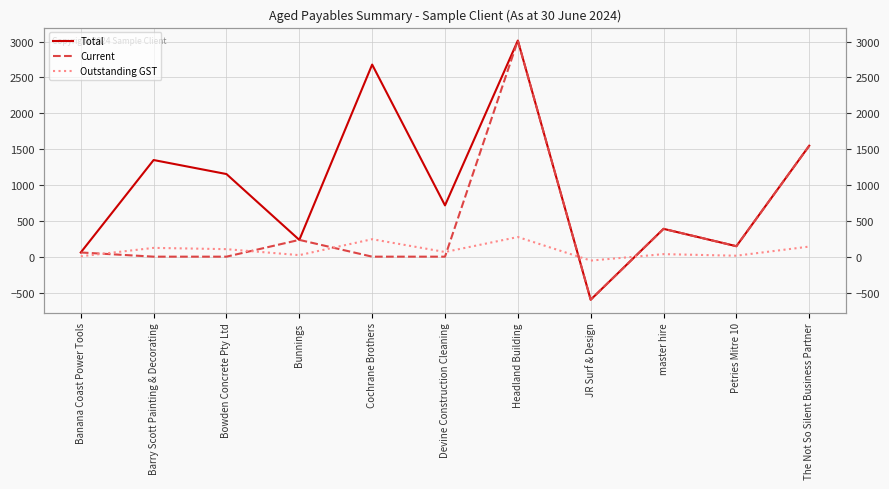

What is the difference between the highest and lowest values at Petries Mitre 10?

132.7